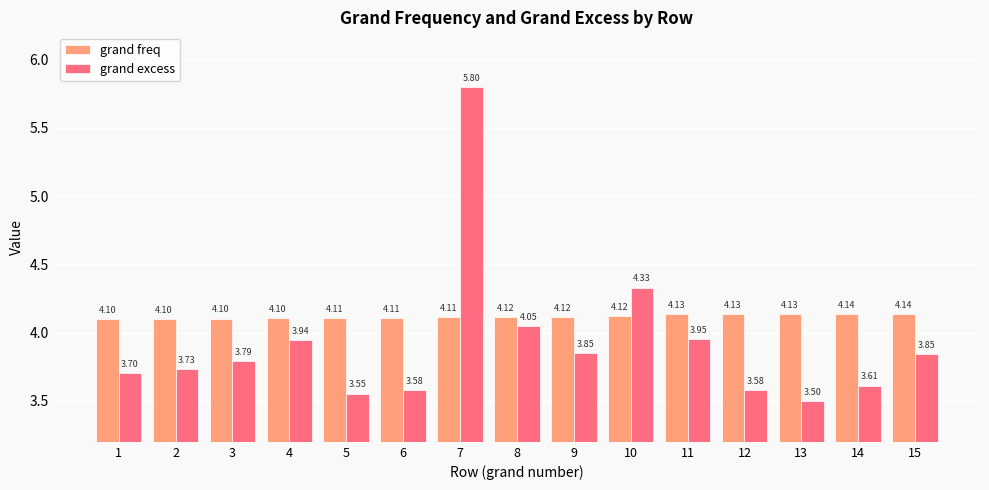

Where is grand excess nearest to the value 4?

8